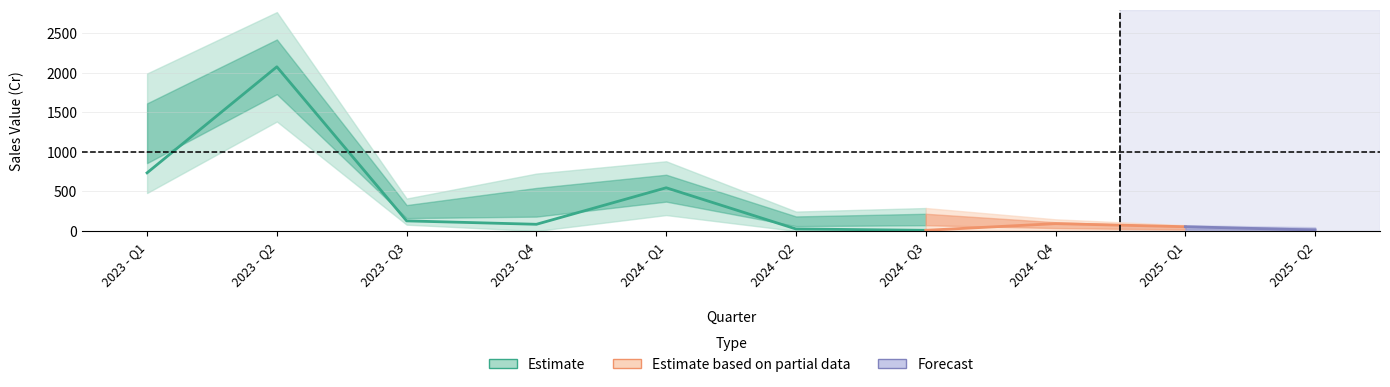

What is the label of the 5th point from the left?

2024 - Q1